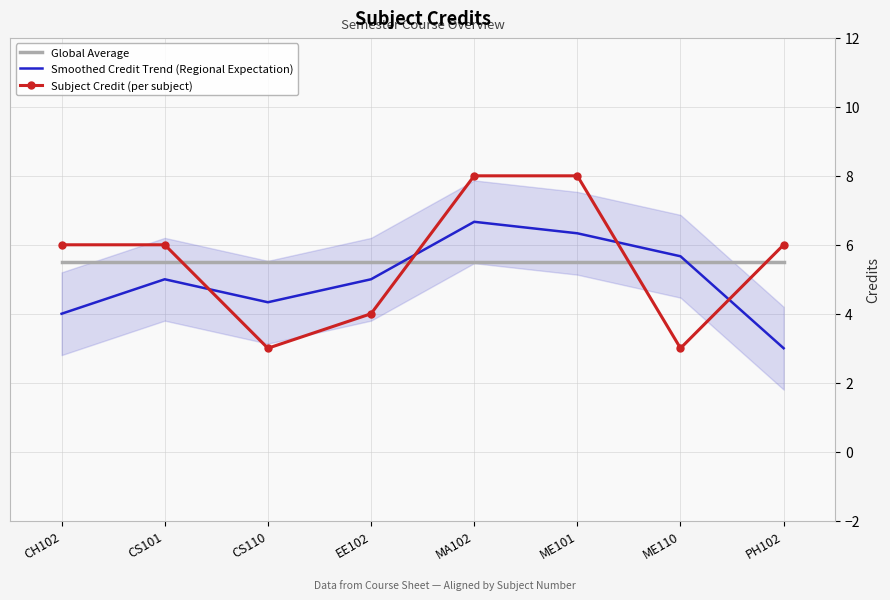

What is the value of the Smoothed Credit Trend (Regional Expectation) point at the 6th from the left?

6.3